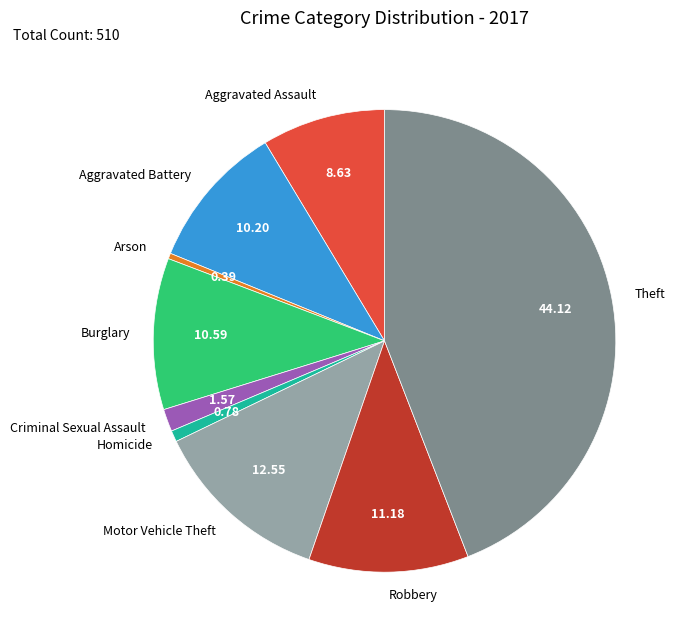

Combined, do Robbery and Theft account for over 50%?

Yes